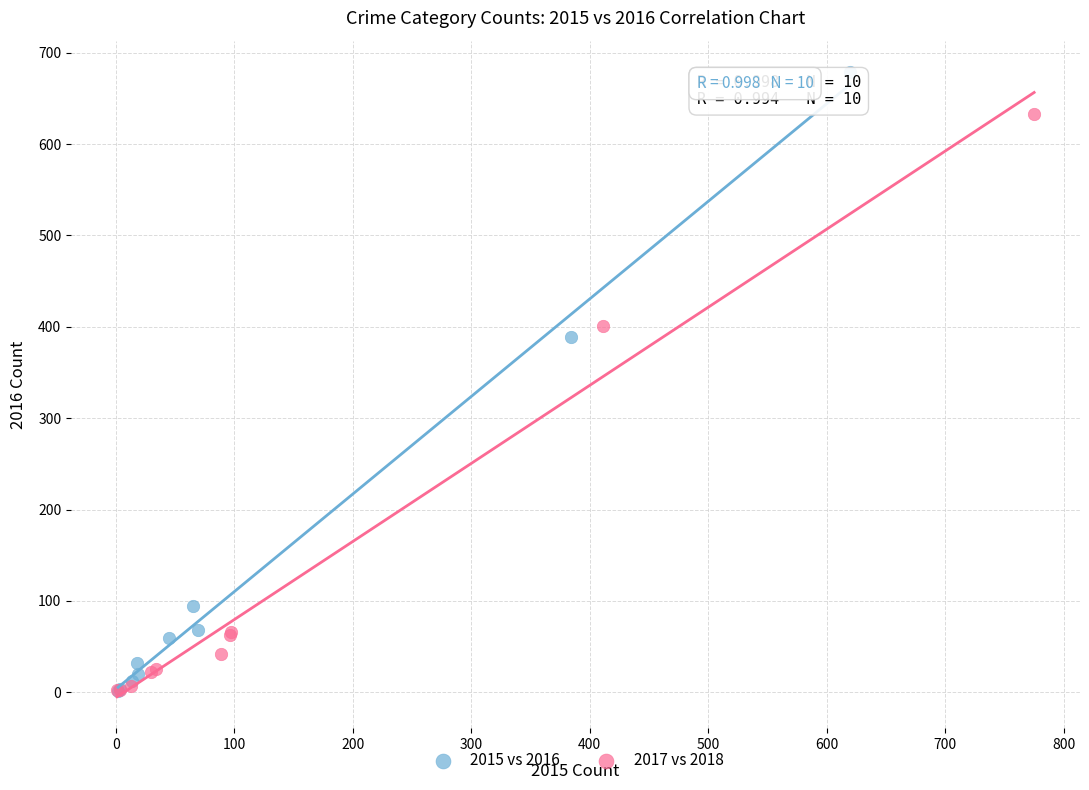

Which series has the largest Y range (max minus min)?

2015 vs 2016